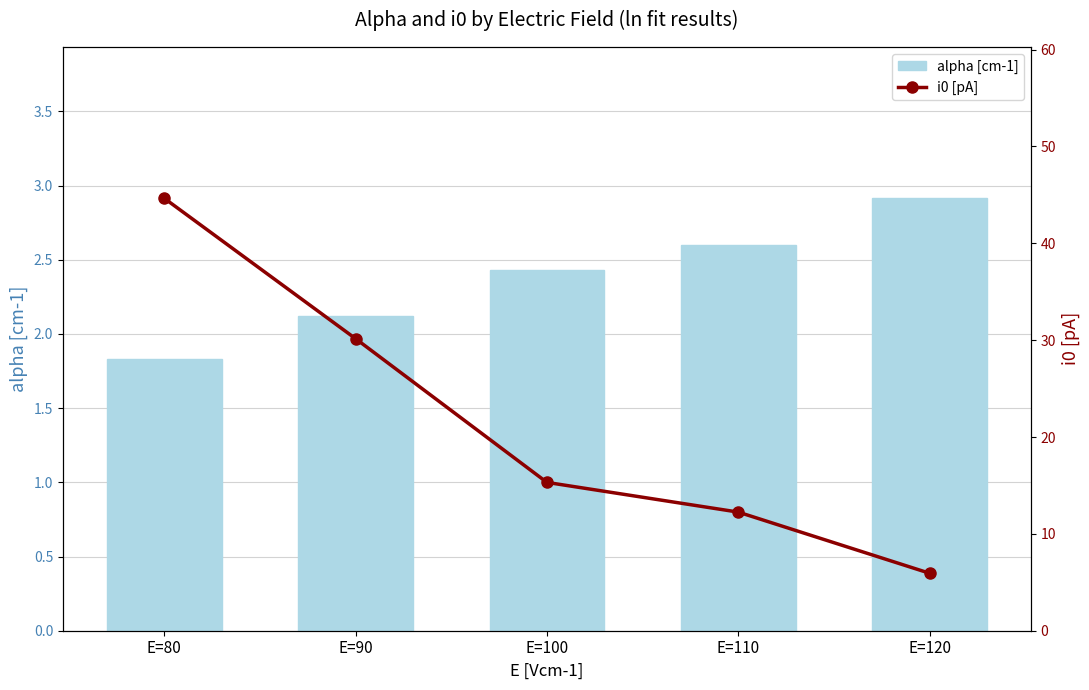

Is it true that alpha [cm-1] equals 4.4 at E=110?

False